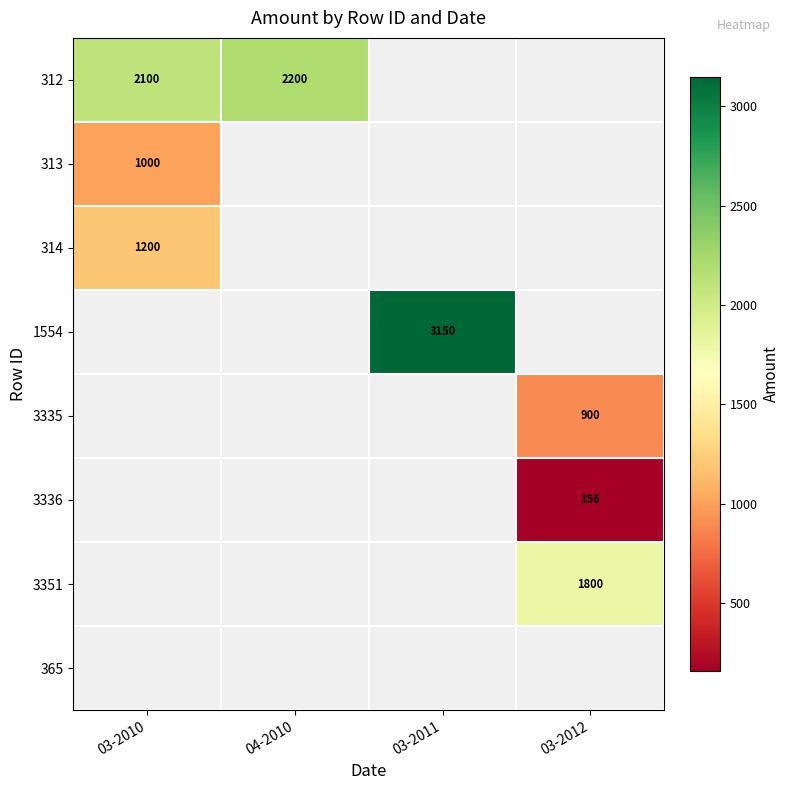

True or false: 3336 has a value of 230.7 at 03-2012.

False